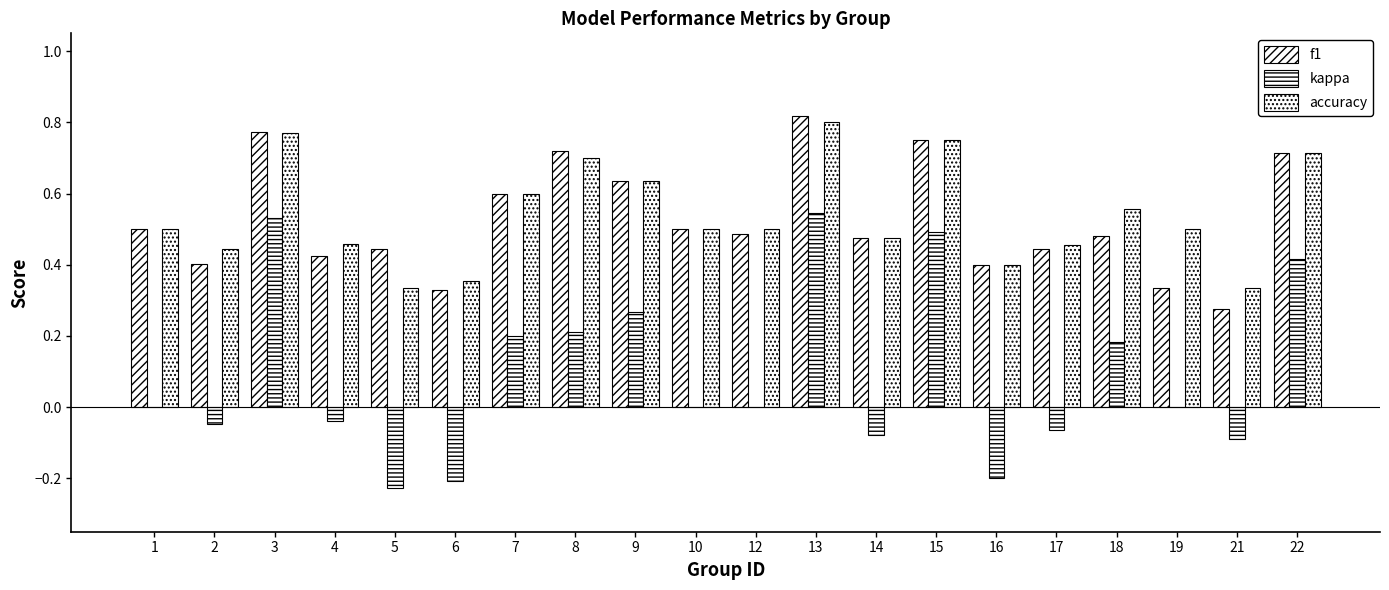

How many groups of bars are there?

20